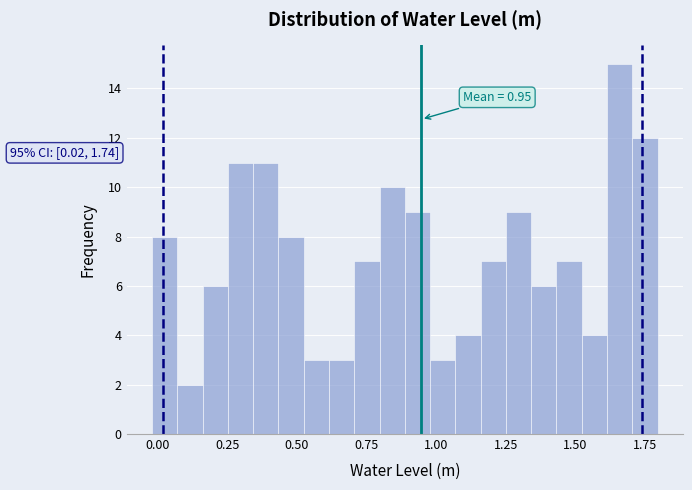

Read against the x-axis, roughly where is the centre of the tallest bar?

1.65